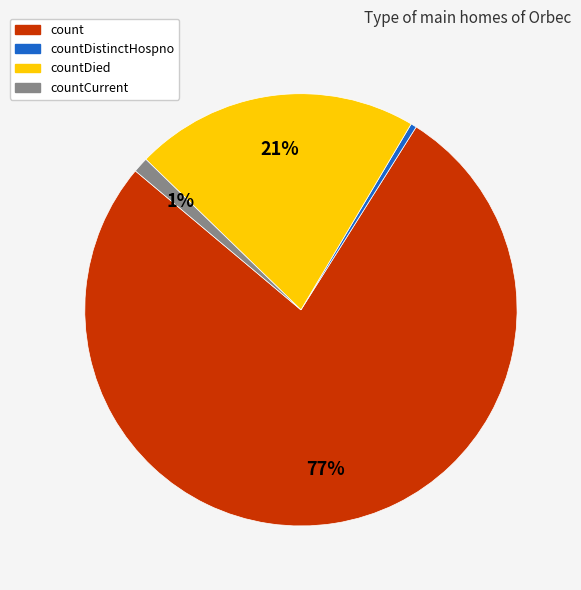

To the nearest percent, what is the average slice percentage?

25%